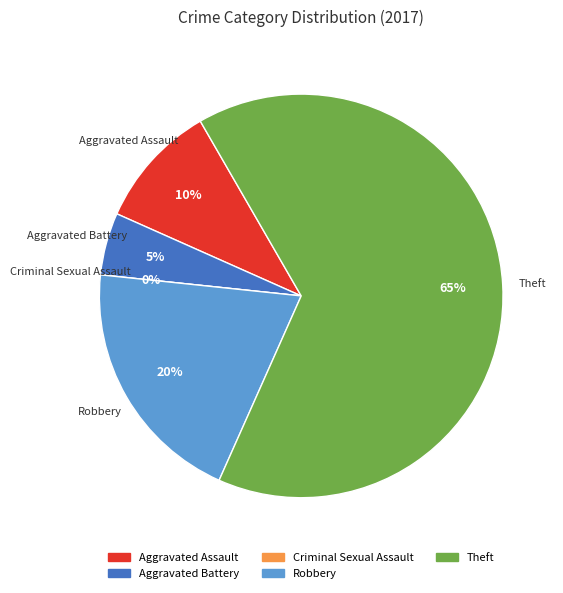

True or false: Aggravated Assault accounts for 1% of the total.

False